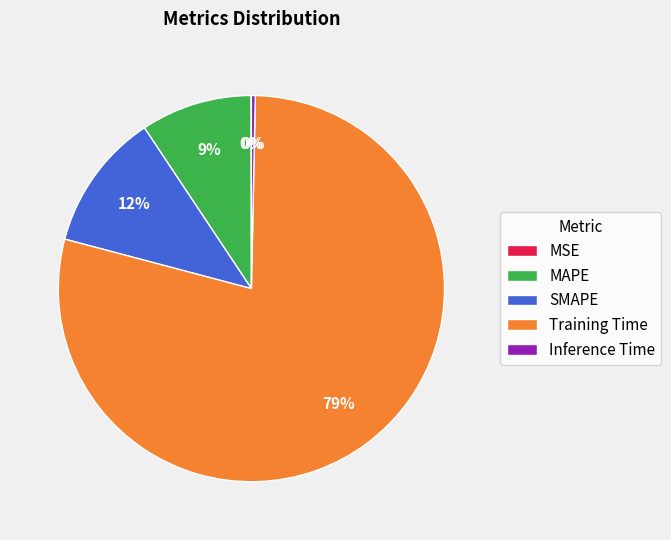

Does any single category account for the majority?

Yes